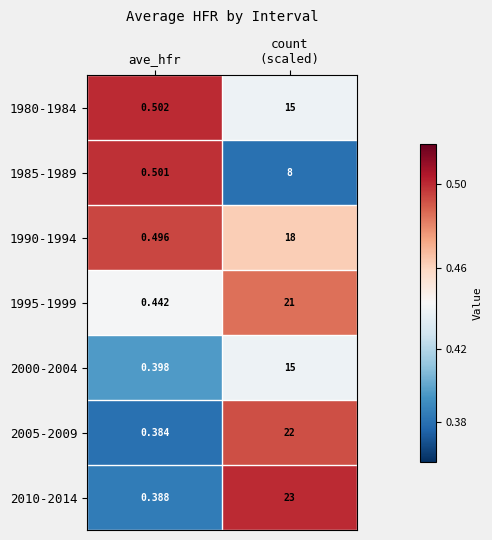

Is the value of 2000-2004 at ave_hfr greater than the value of 2010-2014 at ave_hfr?

Yes